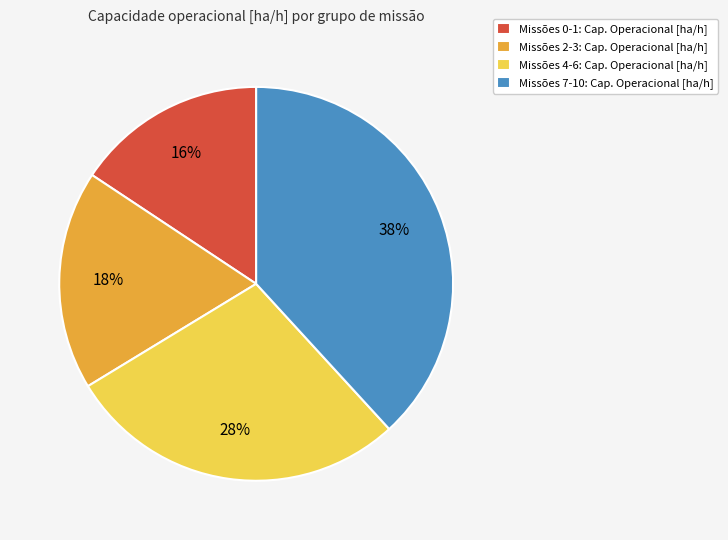

To the nearest percent, what is the difference between the Missões 4-6: Cap. Operacional [ha/h] and Missões 2-3: Cap. Operacional [ha/h] slice percentages?

10%